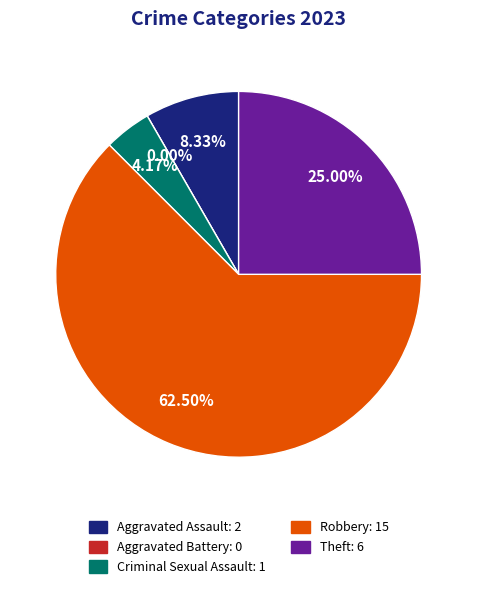

To the nearest percent, what percentage of the pie is Theft?

25%